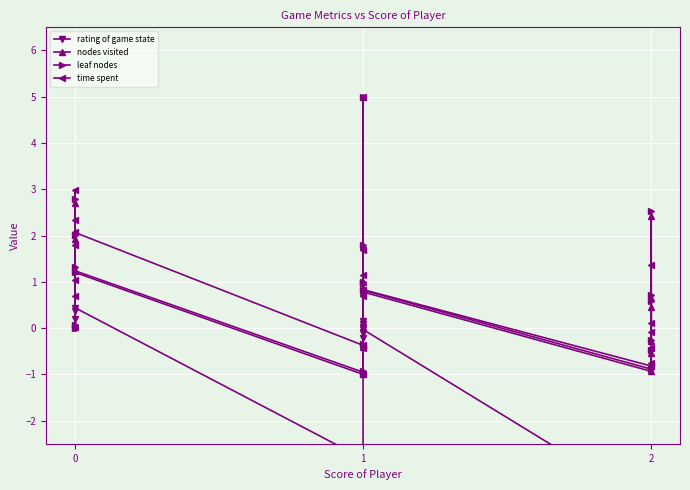

Is this an area chart (filled region under the line)?

No